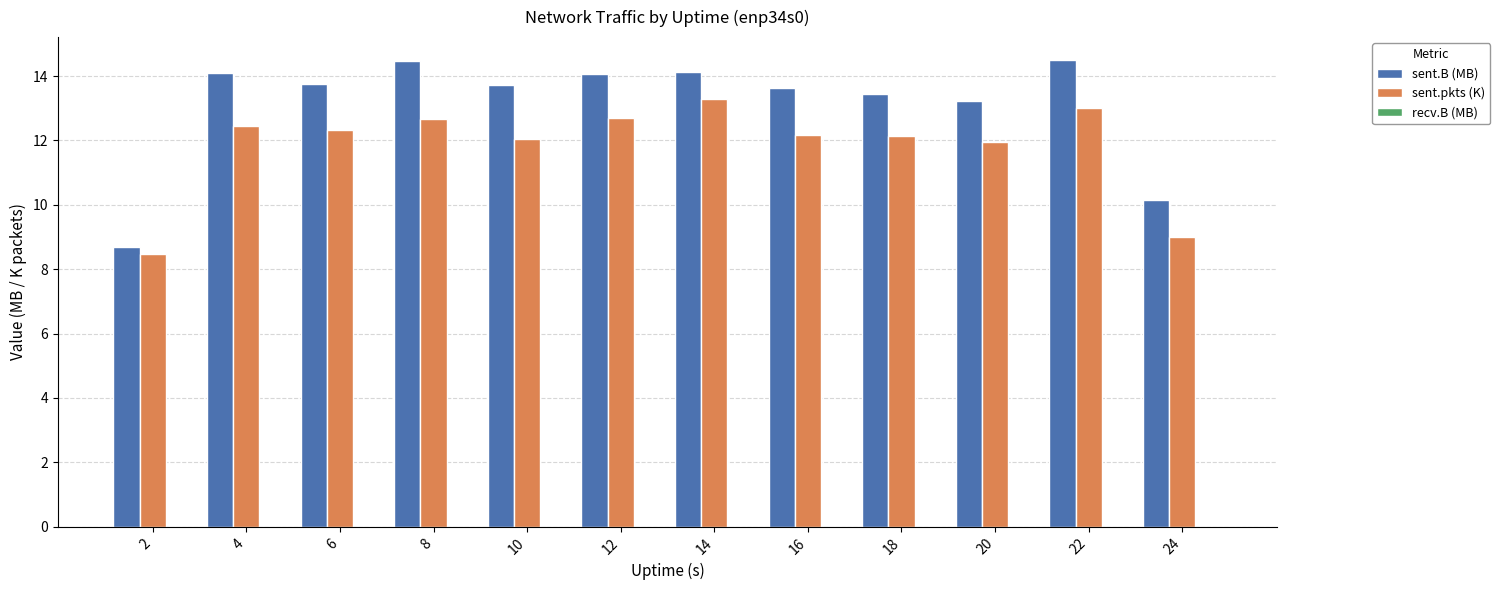

Which series has the widest spread of values?

sent.B (MB)